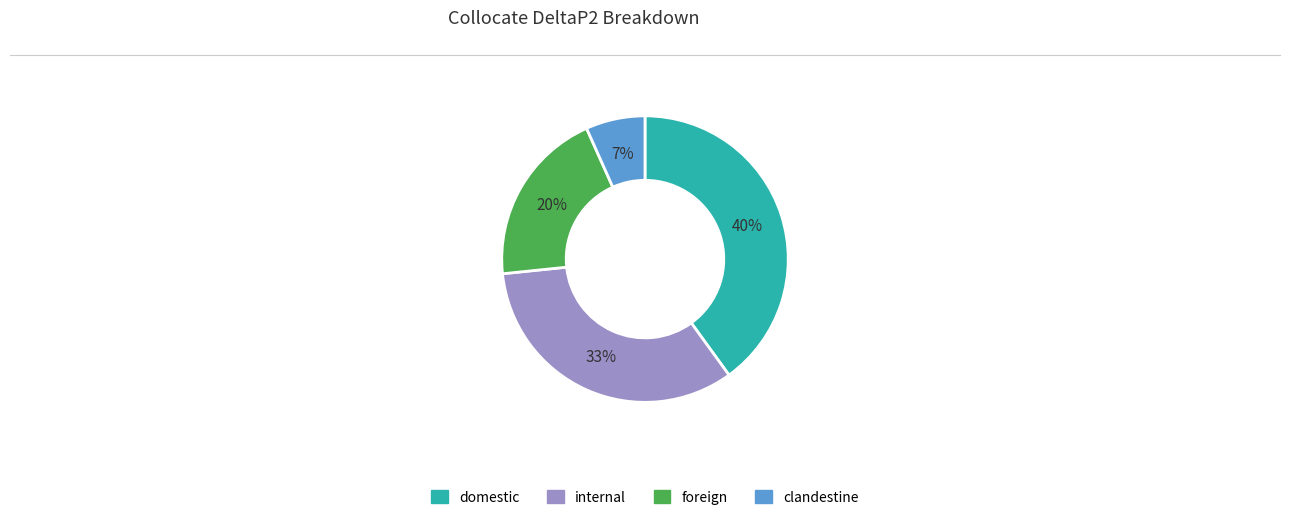

To the nearest percent, what is the difference between the largest and smallest slice percentages?

33%